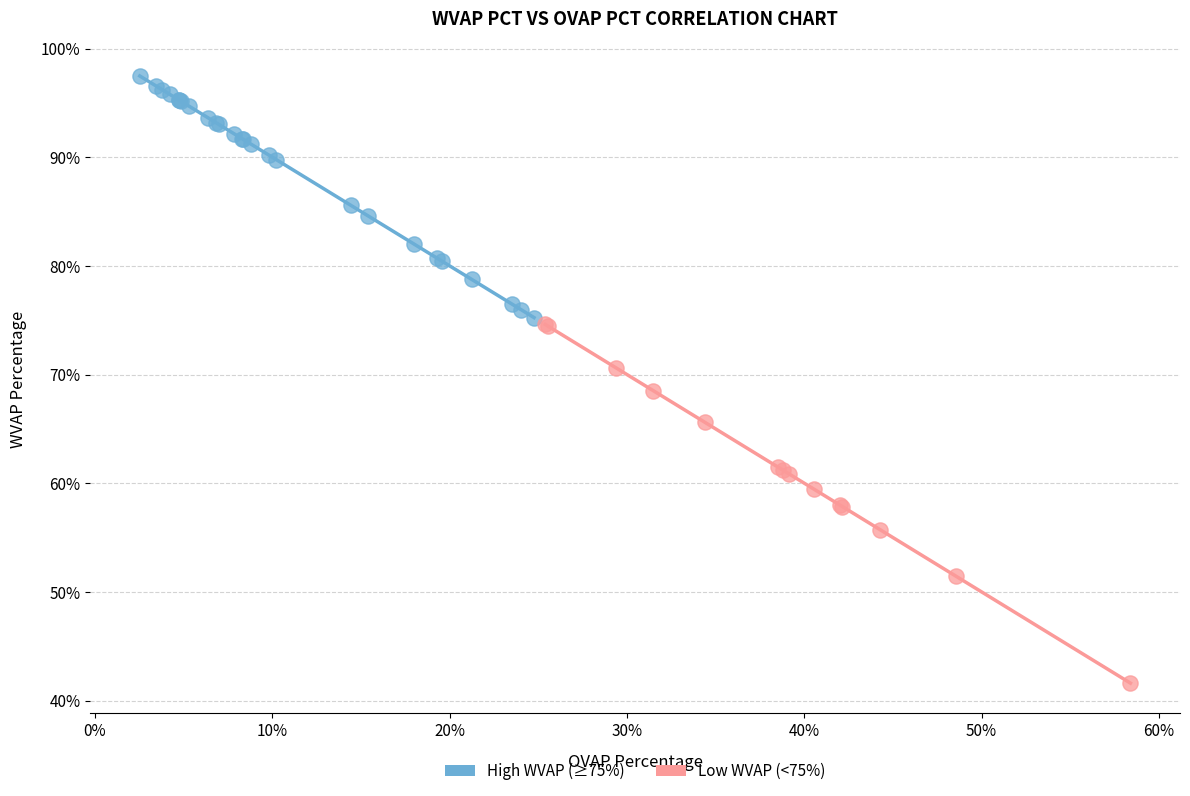

What are all the series names shown in the legend?

High WVAP (≥75%), Low WVAP (<75%)